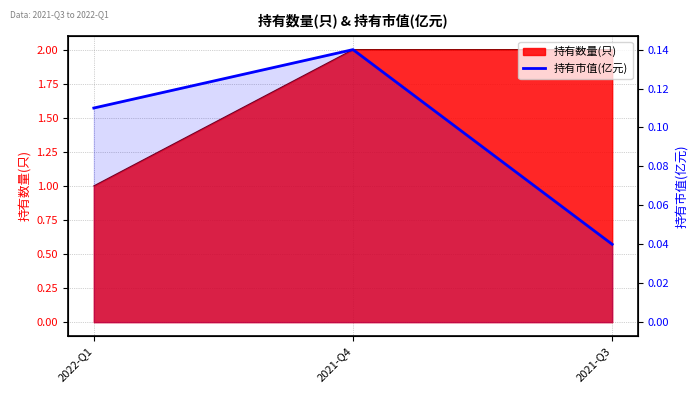

Rank the categories by value from highest to lowest.

2021-Q4, 2022-Q1, 2021-Q3